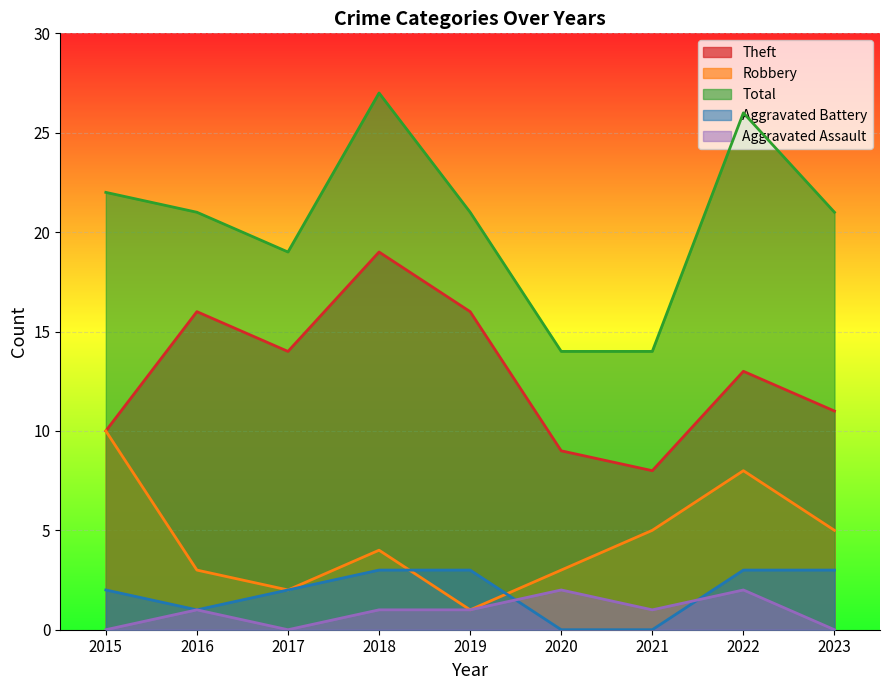

Where does the Aggravated Battery series first go above 2?

2018